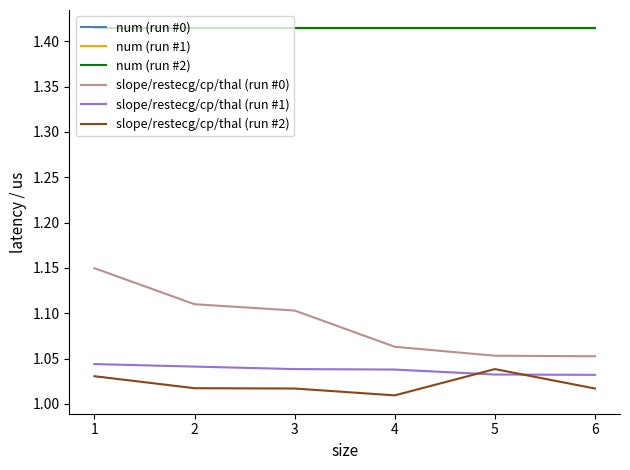

Reading left to right, transcribe all the data shown in this chart.

num (run #0): 1.4	1.4	1.4	1.4	1.4	1.4
num (run #1): 1.4	1.4	1.4	1.4	1.4	1.4
num (run #2): 1.4	1.4	1.4	1.4	1.4	1.4
slope/restecg/cp/thal (run #0): 1.1	1.1	1.1	1.1	1.1	1.1
slope/restecg/cp/thal (run #1): 1.0	1.0	1.0	1.0	1.0	1.0
slope/restecg/cp/thal (run #2): 1.0	1.0	1.0	1.0	1.0	1.0